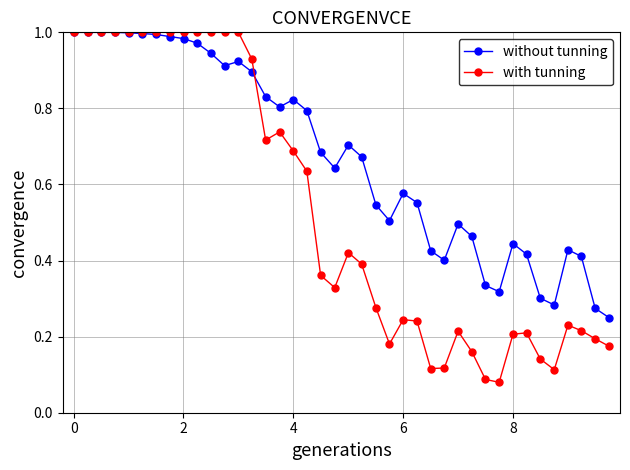

Which series has the largest total across all categories?

without tunning